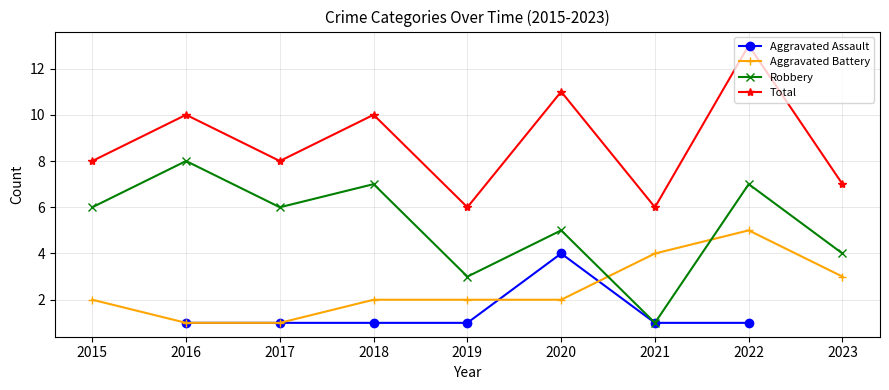

What is the total value across all series at 2021?

12.0